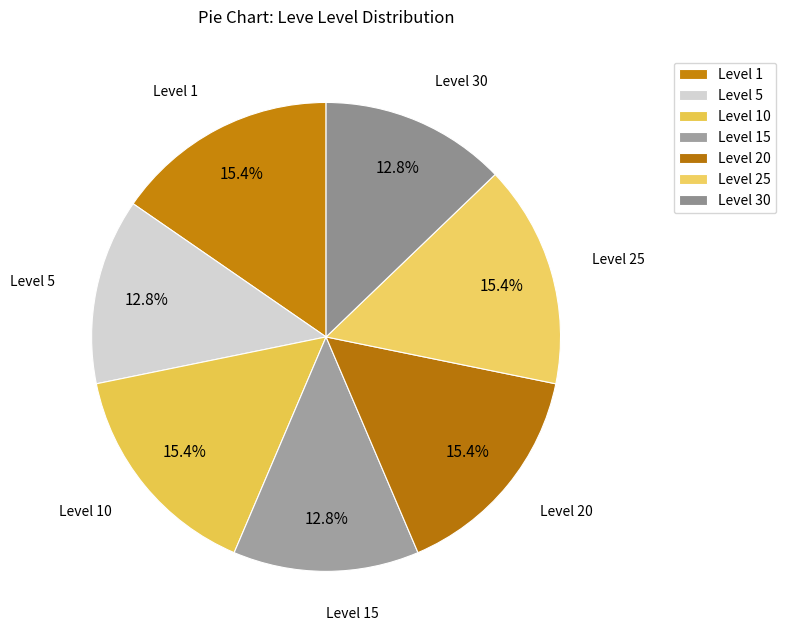

To the nearest percent, what portion does Level 25 represent?

15%